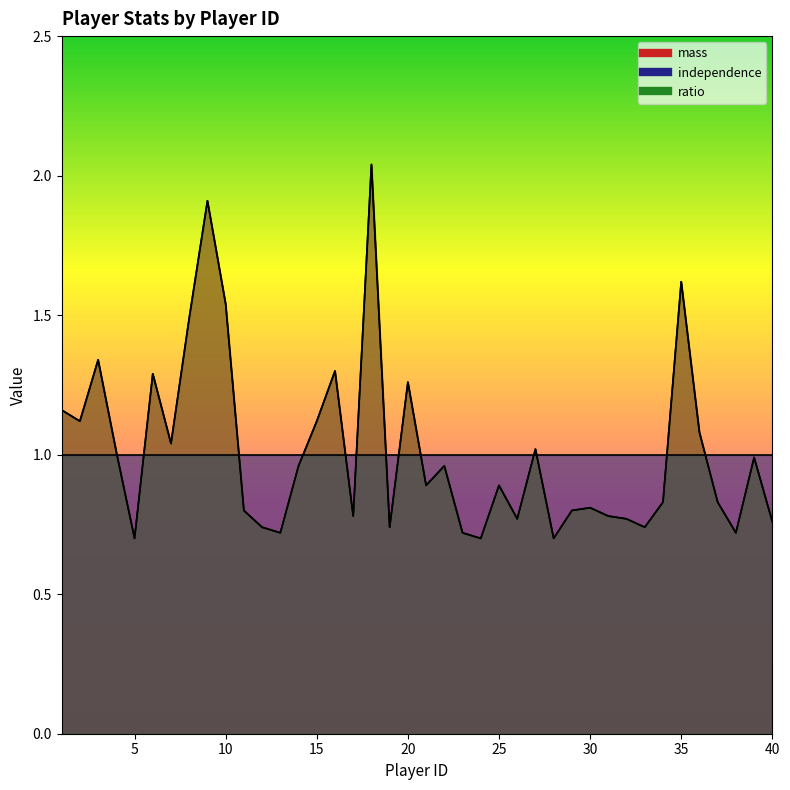

Read the mass value at 32.

0.8